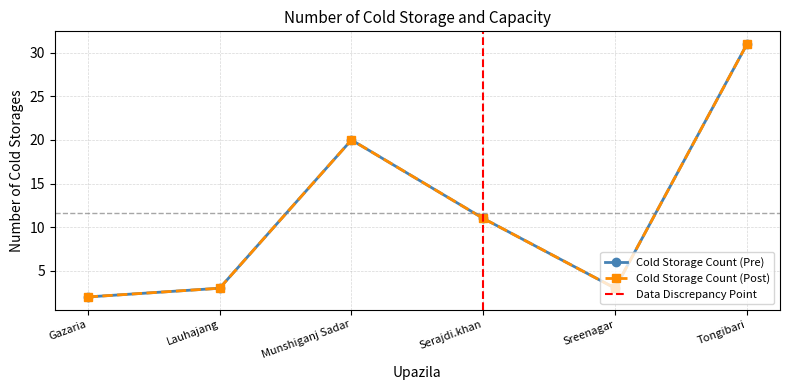

How many data points in Cold Storage Count (Pre) are less than 11?

3